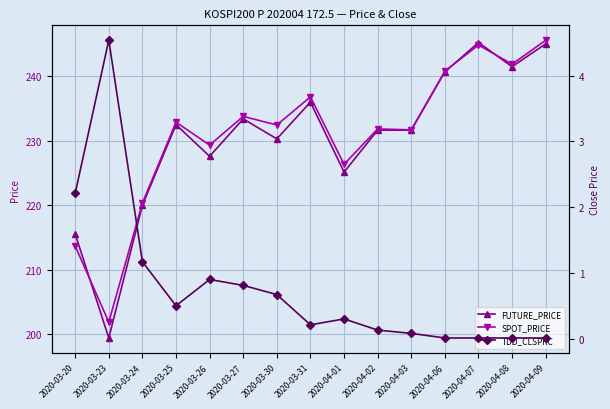

True or false: TDD_CLSPRC and FUTURE_PRICE cross at least once.

False